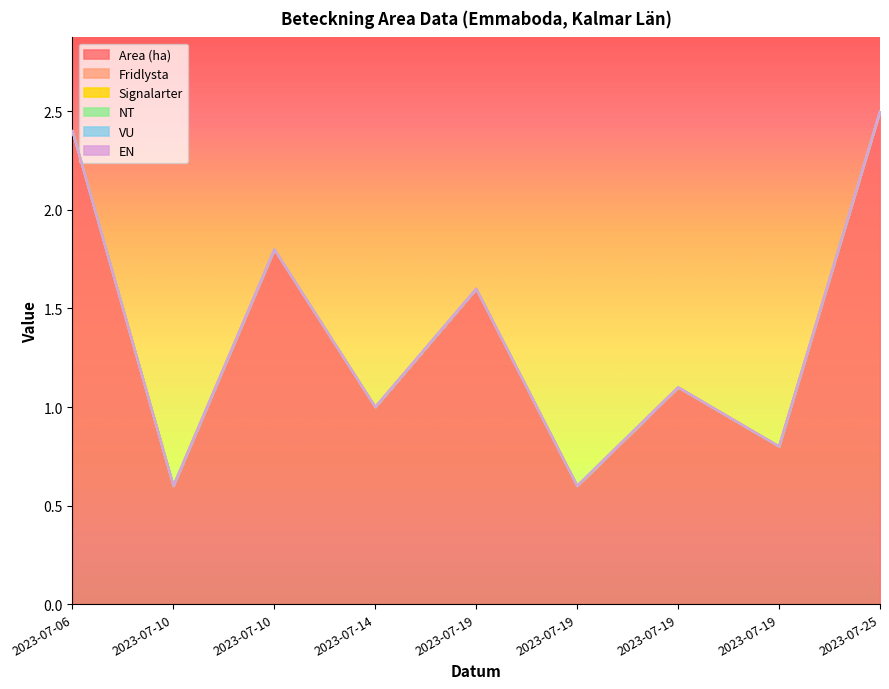

Is the value of Signalarter at 2023-07-06 greater than the value of NT at 2023-07-10?

No